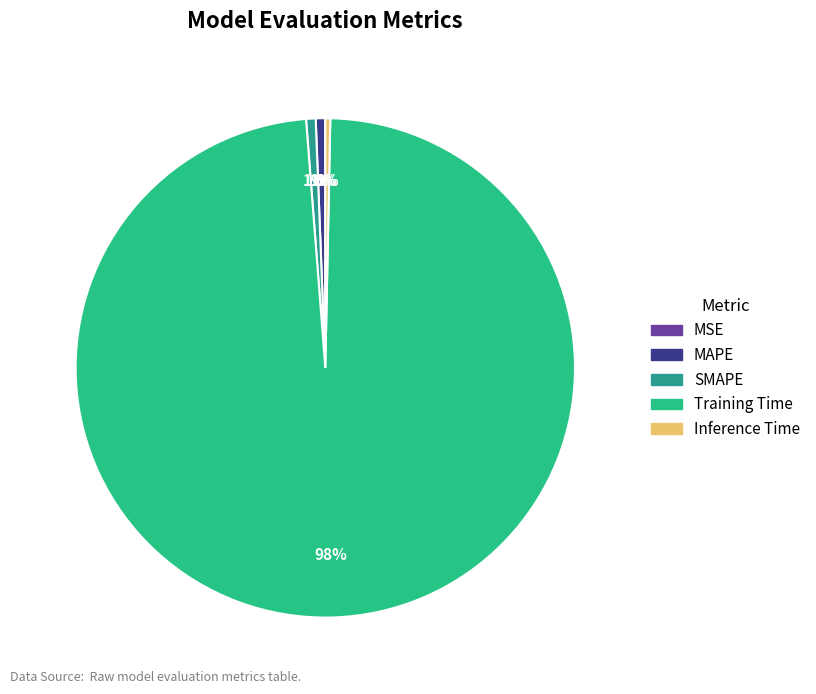

To the nearest percent, what is the difference between the largest and smallest slice percentages?

98%